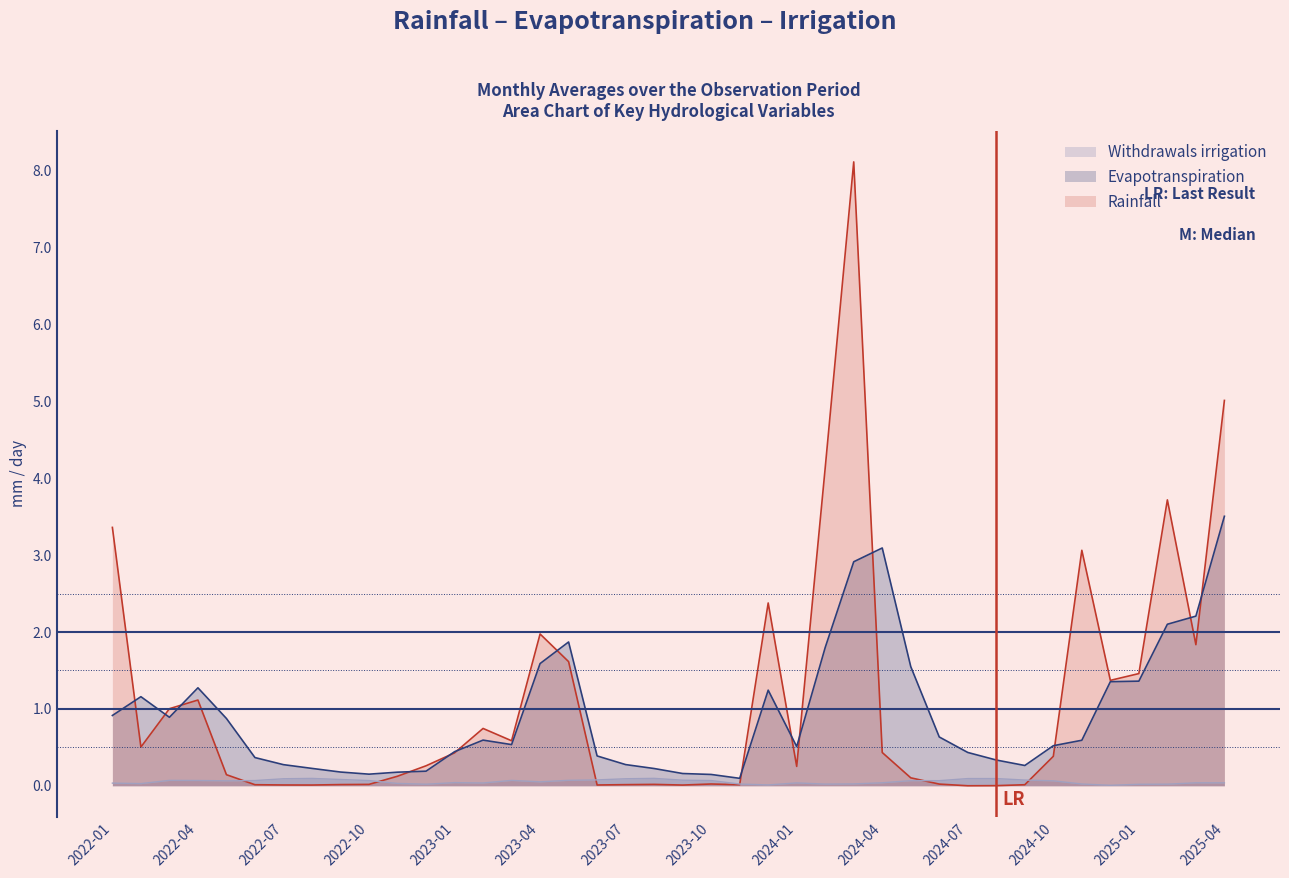

What is the highest value of the Rainfall series?

8.1